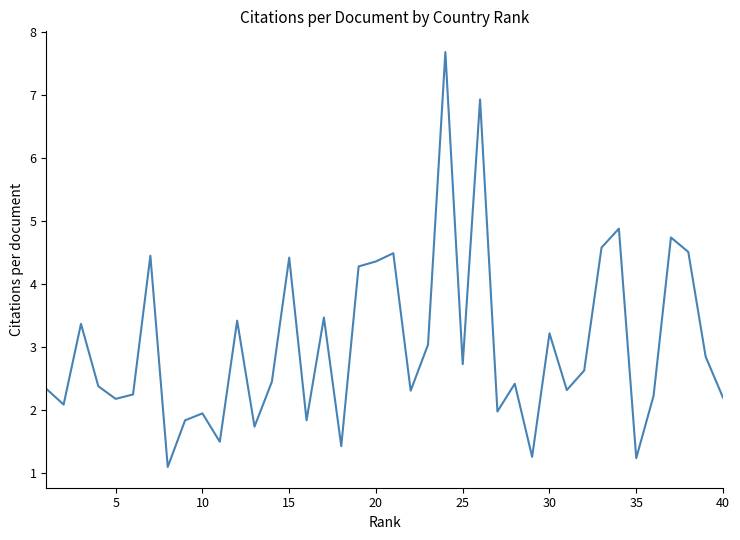

What is the minimum value shown in the chart?

1.1